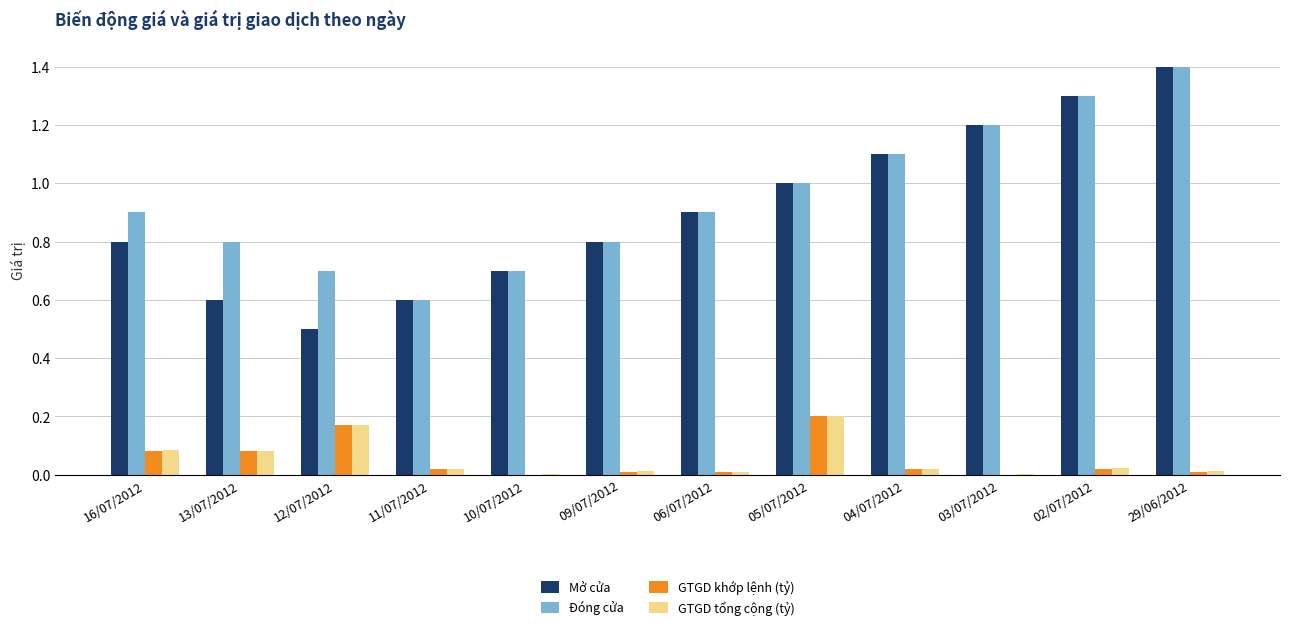

The GTGD khớp lệnh (tỷ) series shows 0.0 at 06/07/2012. True or false?

True